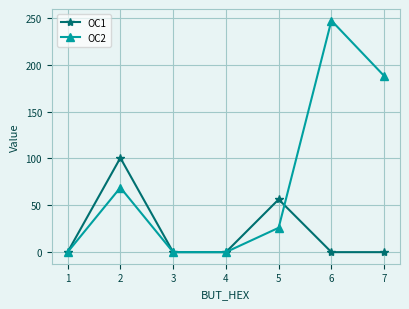

True or false: OC2 has a value of -133.0 at 3.

False